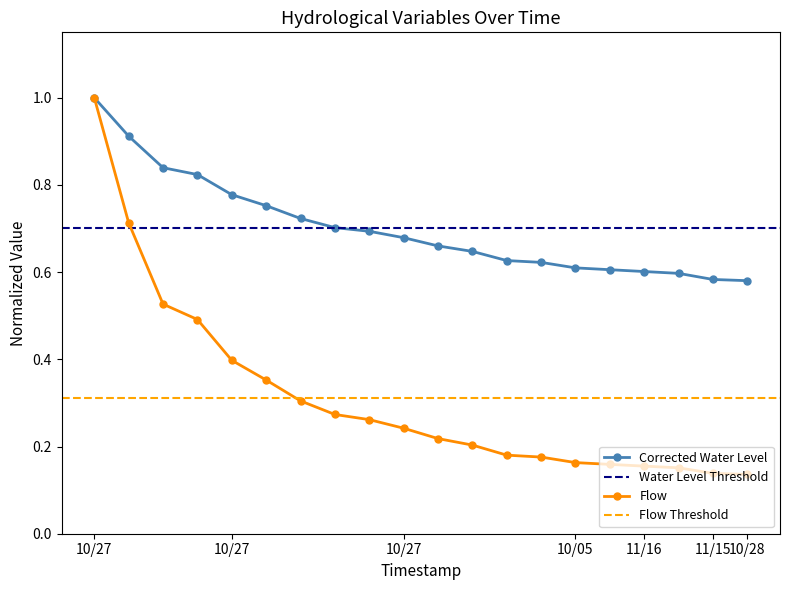

What is the average value of the Flow series?

0.3